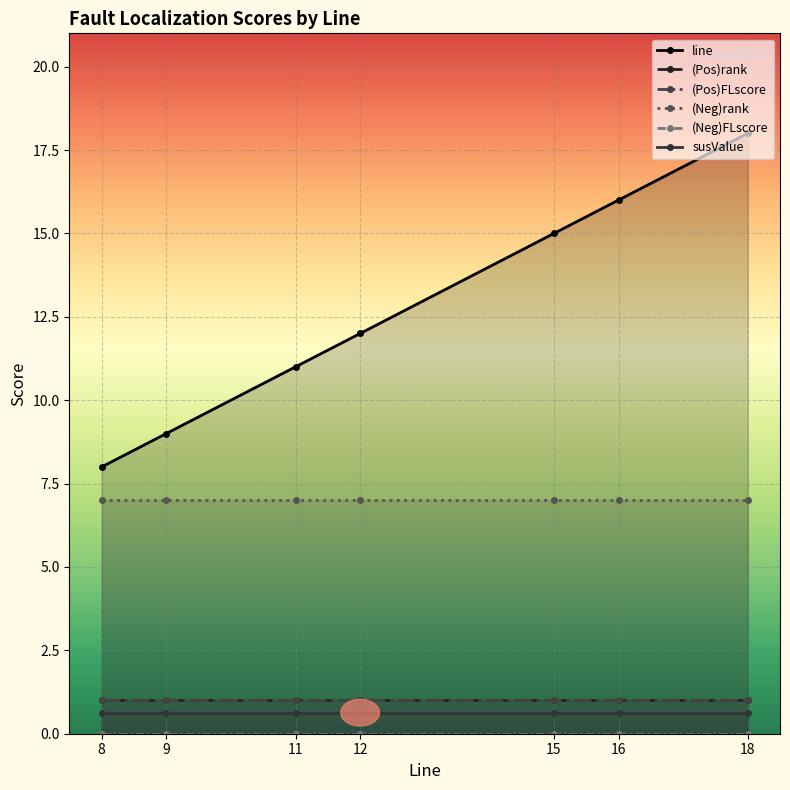

True or false: susValue has more than 2 points higher than both neighbors.

False